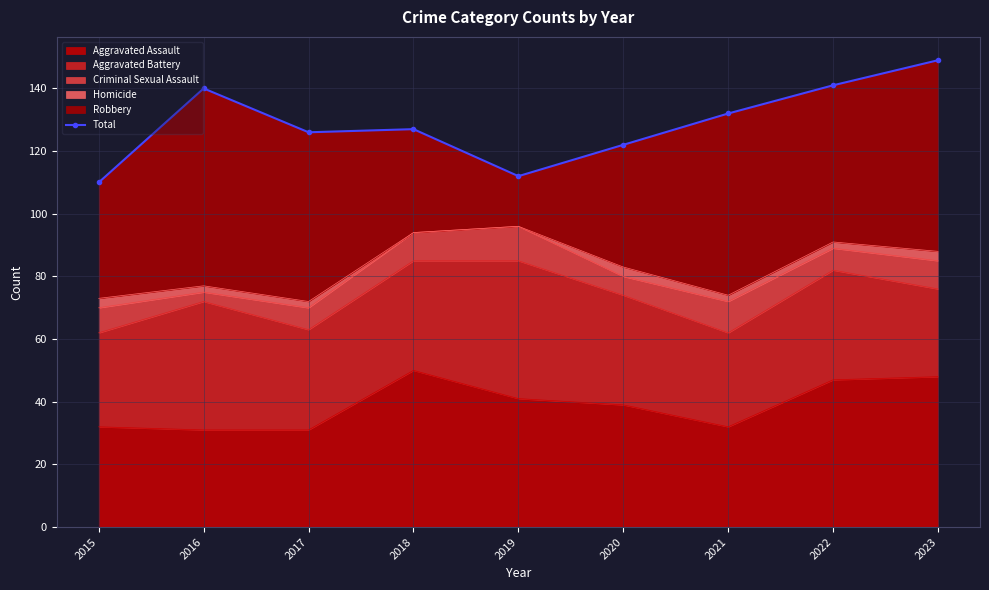

Reading left to right, list all the values displayed in this chart.

2015=110	2016=140	2017=126	2018=127	2019=112	2020=122	2021=132	2022=141	2023=149